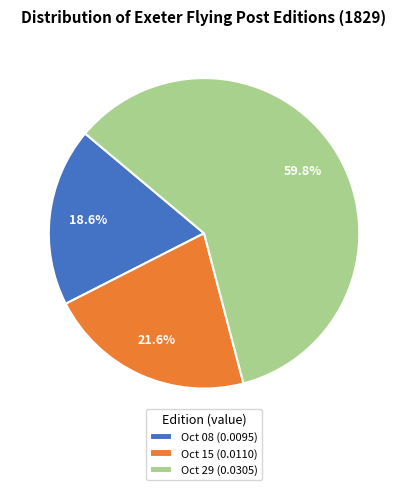

Which slice represents more than half of the pie?

Oct 29 (0.0305)